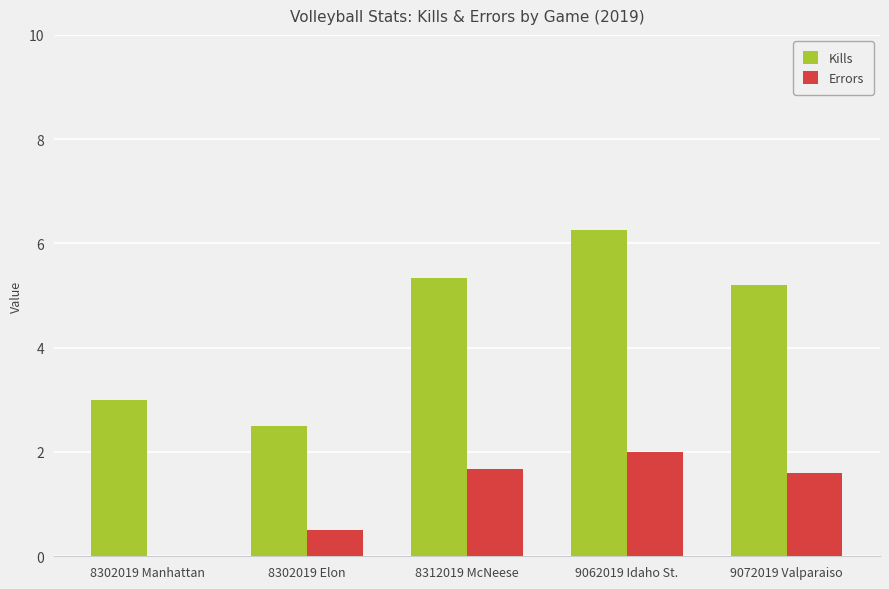

How many groups of bars are there?

5